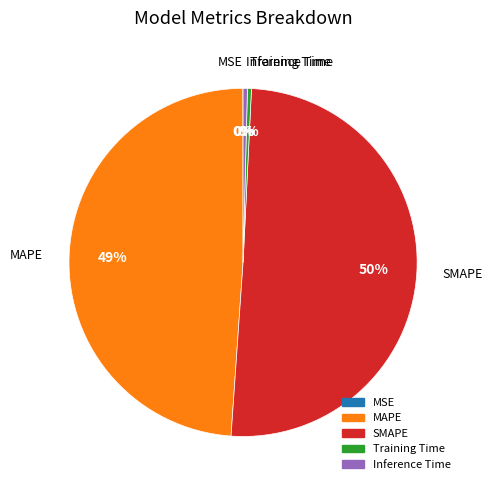

True or false: SMAPE accounts for 63% of the total.

False